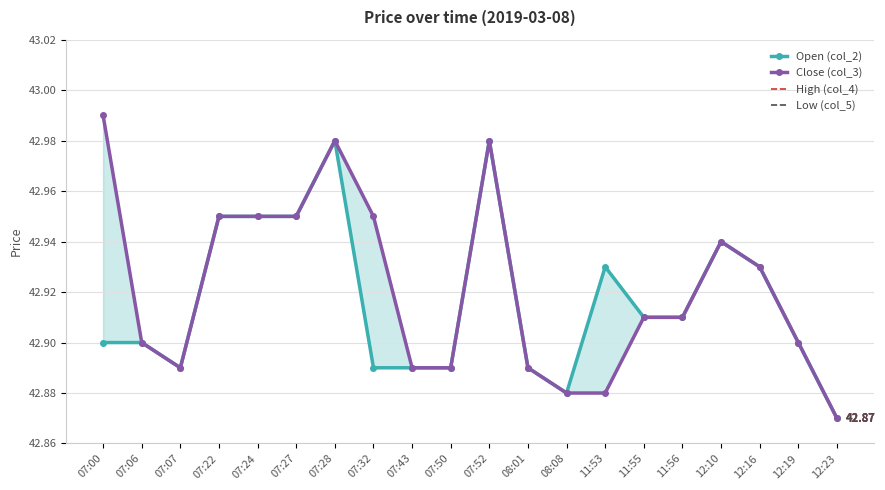

What is the difference between the second highest and second lowest values in the Open (col_2) series?

0.1